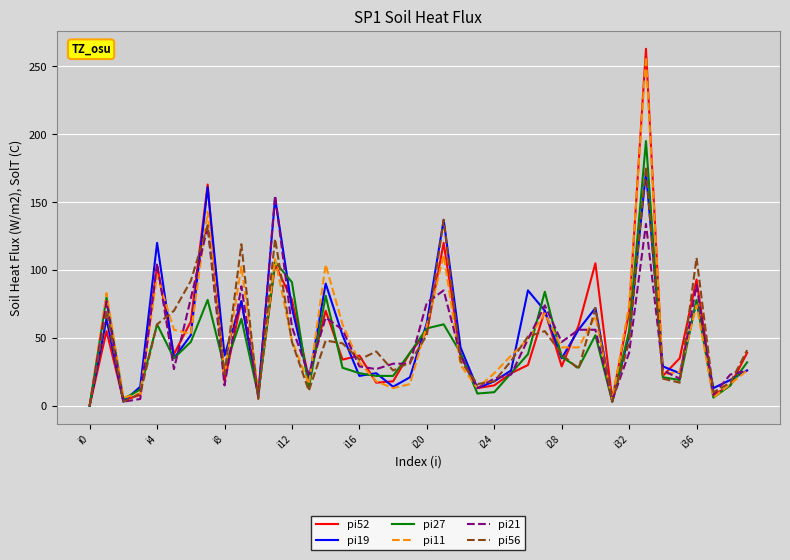

Is this an area chart (filled region under the line)?

No